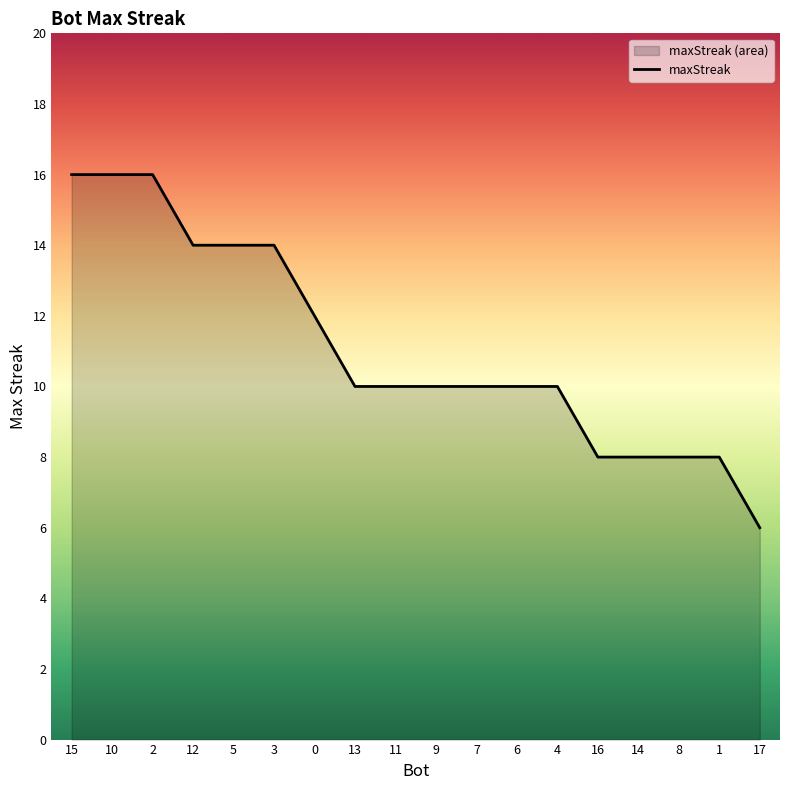

Count the number of data series in this chart.

1